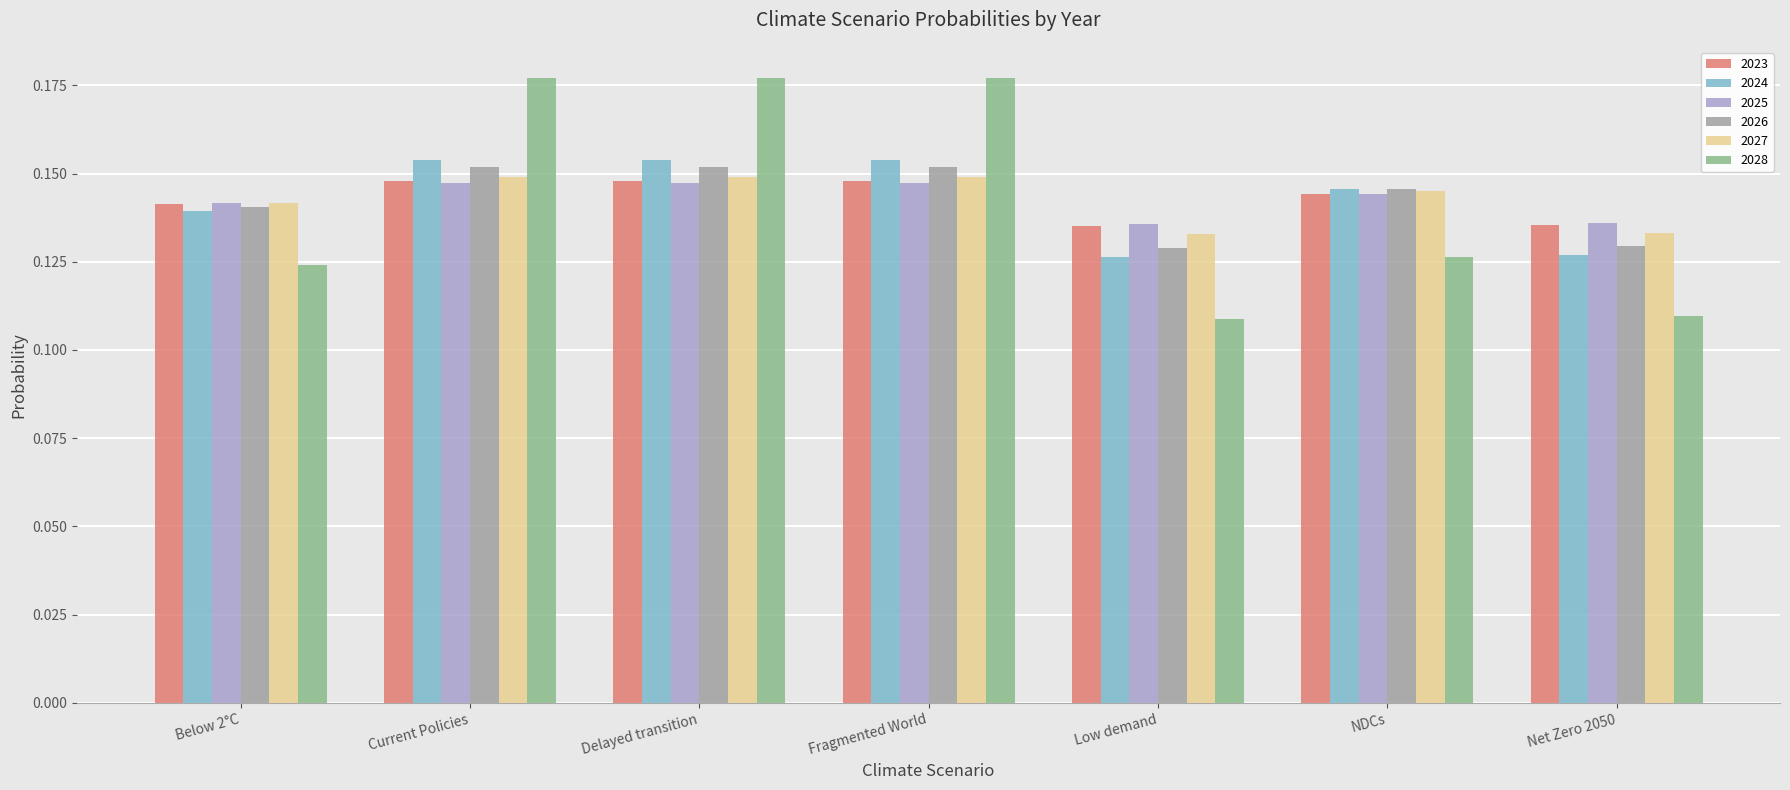

Is it true that 2024 equals 0.0 at Net Zero 2050?

False